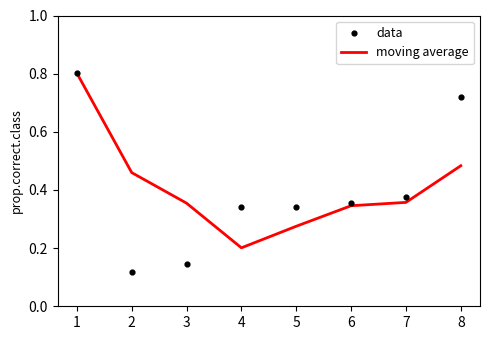

Which series has the largest total across all categories?

moving average